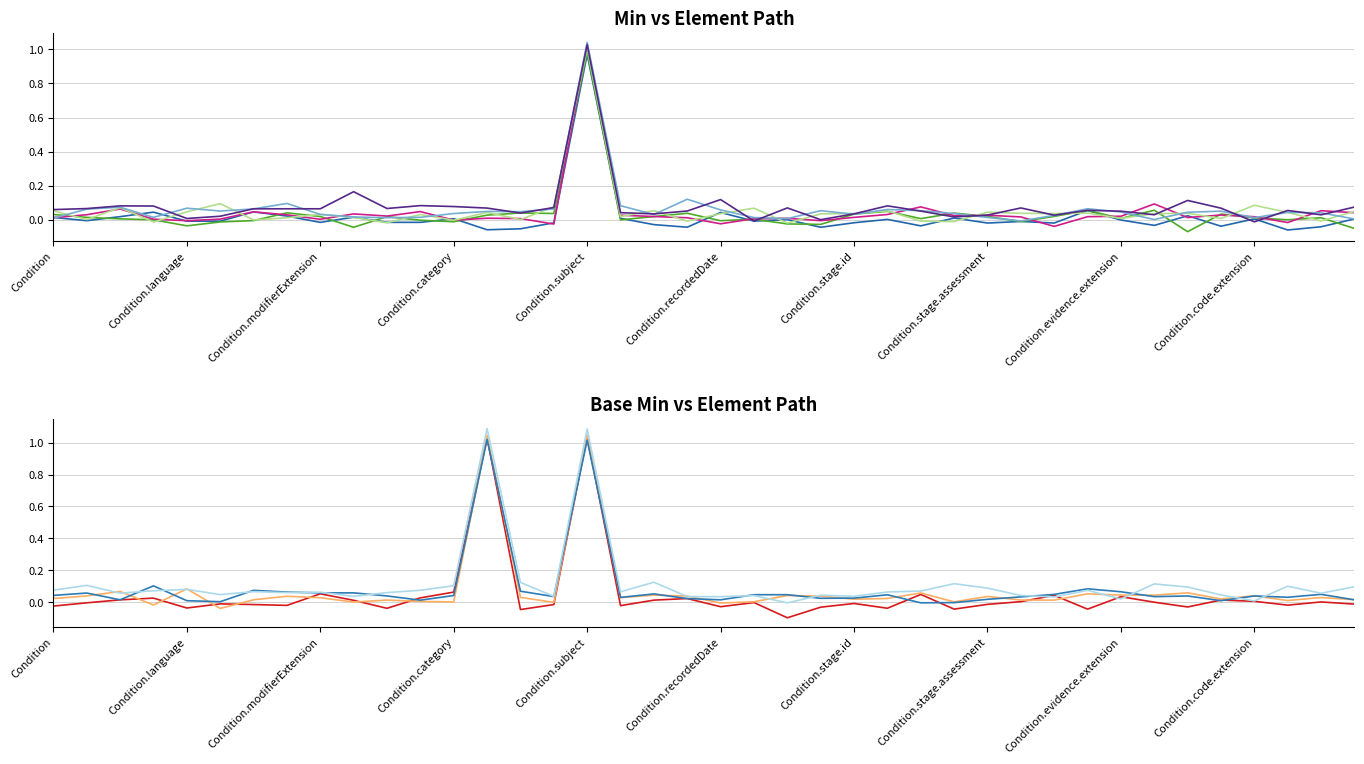

What is the average value of the Base Min series?

0.1